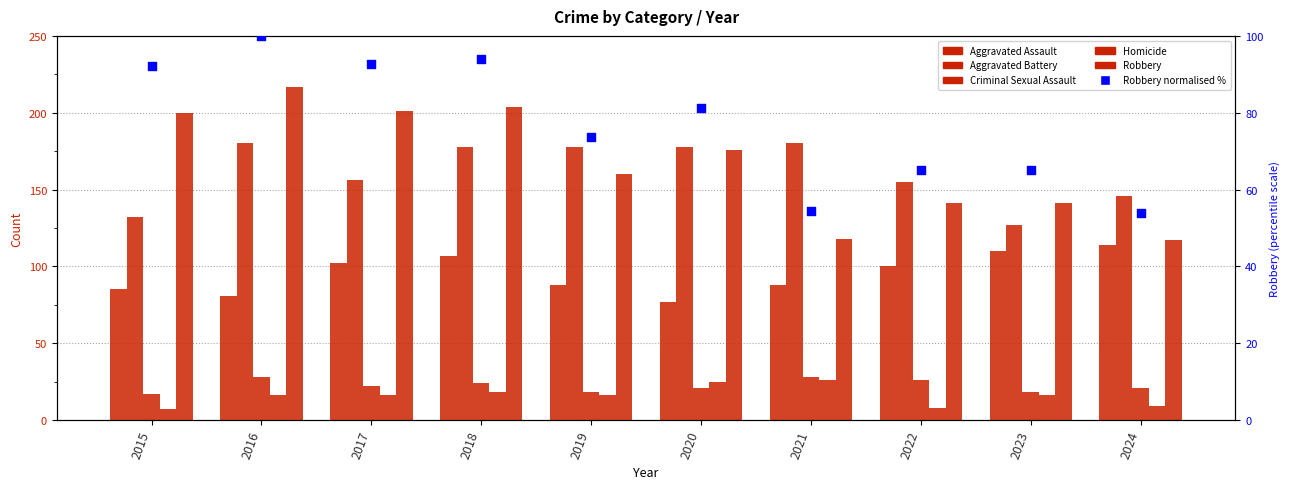

At how many categories does at least one series exceed 141?

9